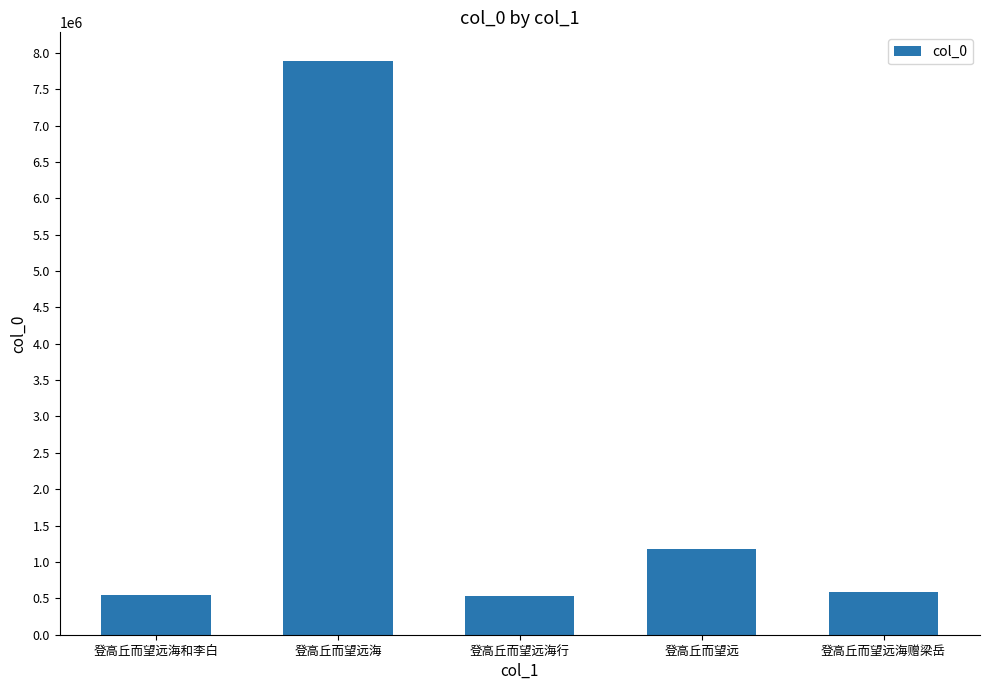

What is the value of the 4th bar from the left?

1173434